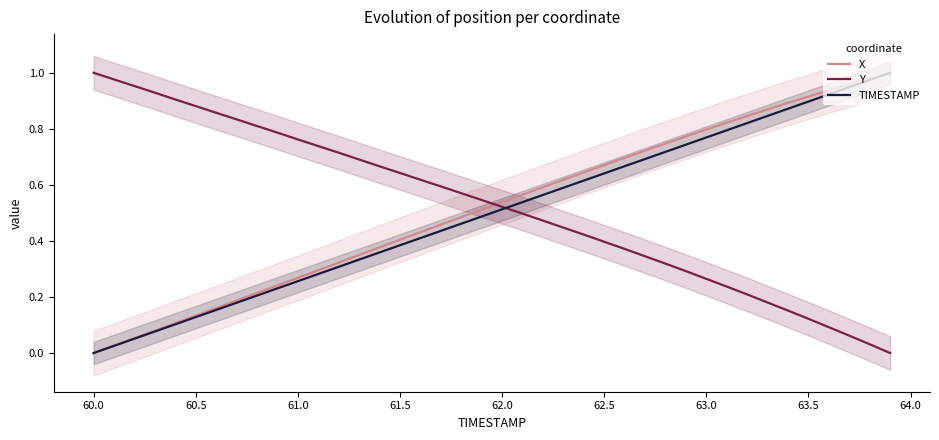

Is it true that Y equals 1.0 at 60.0?

True